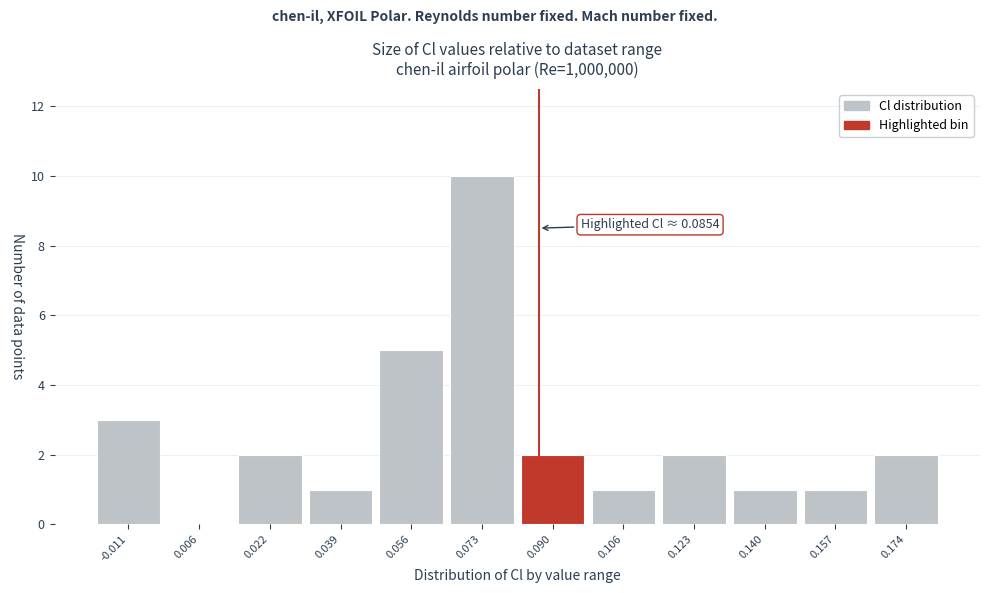

Which range on the x-axis has the tallest bar?

0.064 to 0.082